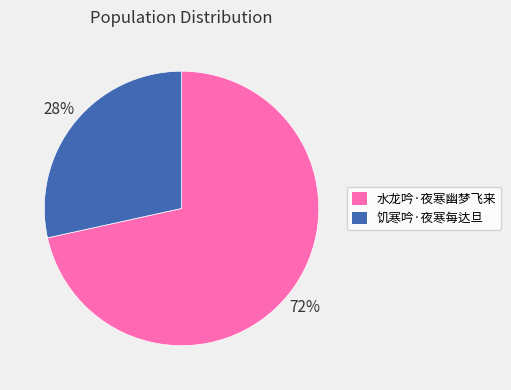

Does 饥寒吟·夜寒每达旦 represent more than half of the total?

No